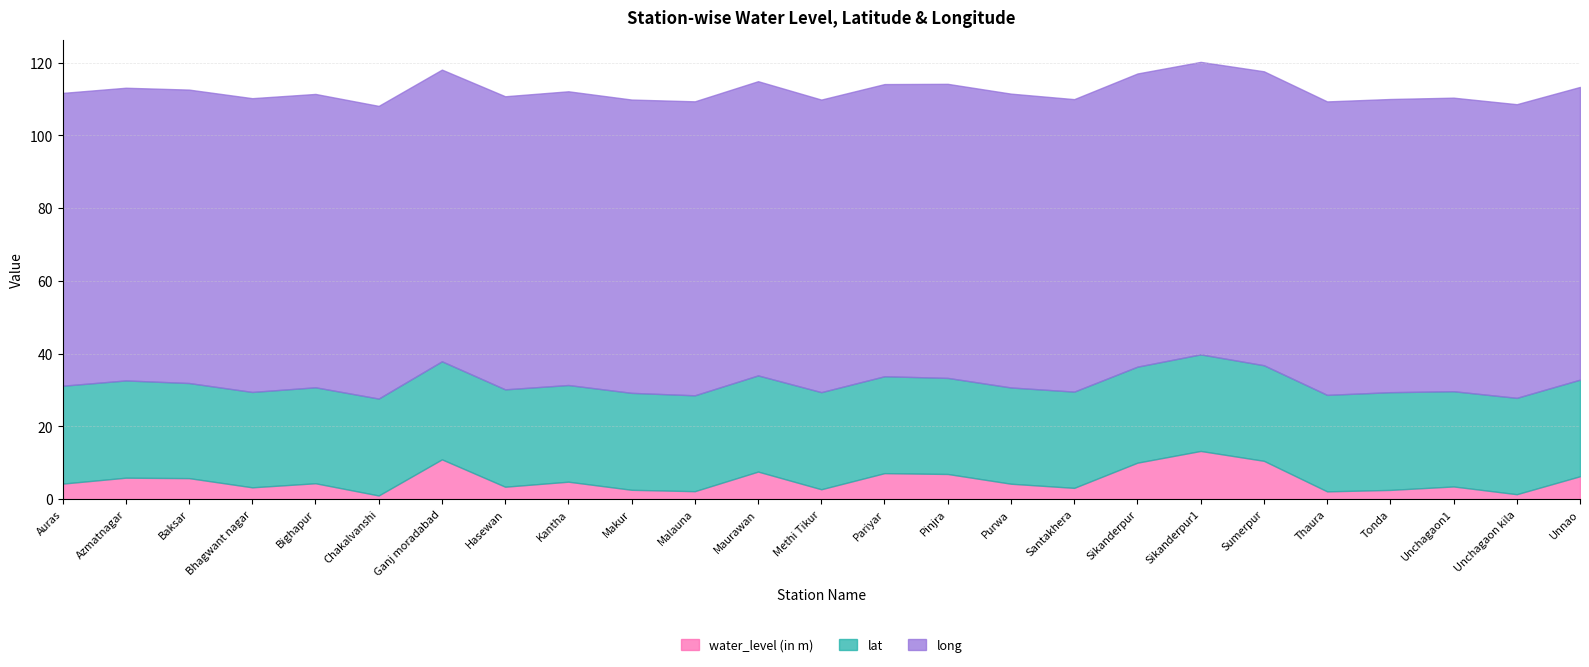

Reading right to left, transcribe all the data shown in this chart.

water_level (in m): 6.3	1.4	3.5	2.5	2.1	10.6	13.3	10.0	3.1	4.2	6.9	7.2	2.7	7.6	2.2	2.6	4.8	3.4	10.9	1.0	4.4	3.3	5.8	5.9	4.3
lat: 26.6	26.5	26.2	26.9	26.5	26.3	26.6	26.4	26.5	26.5	26.4	26.6	26.7	26.4	26.4	26.6	26.6	26.8	27.0	26.6	26.4	26.2	26.1	26.7	26.9
long: 80.5	80.7	80.7	80.6	80.7	80.8	80.4	80.6	80.4	80.8	80.8	80.3	80.4	80.9	80.8	80.6	80.8	80.6	80.2	80.5	80.6	80.8	80.7	80.5	80.5